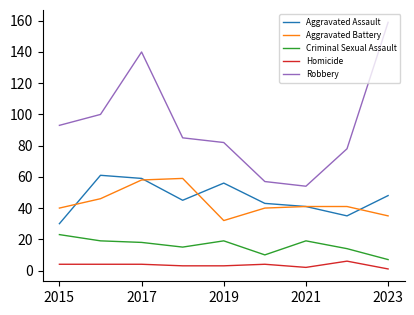

Which series has the largest total across all categories?

Robbery